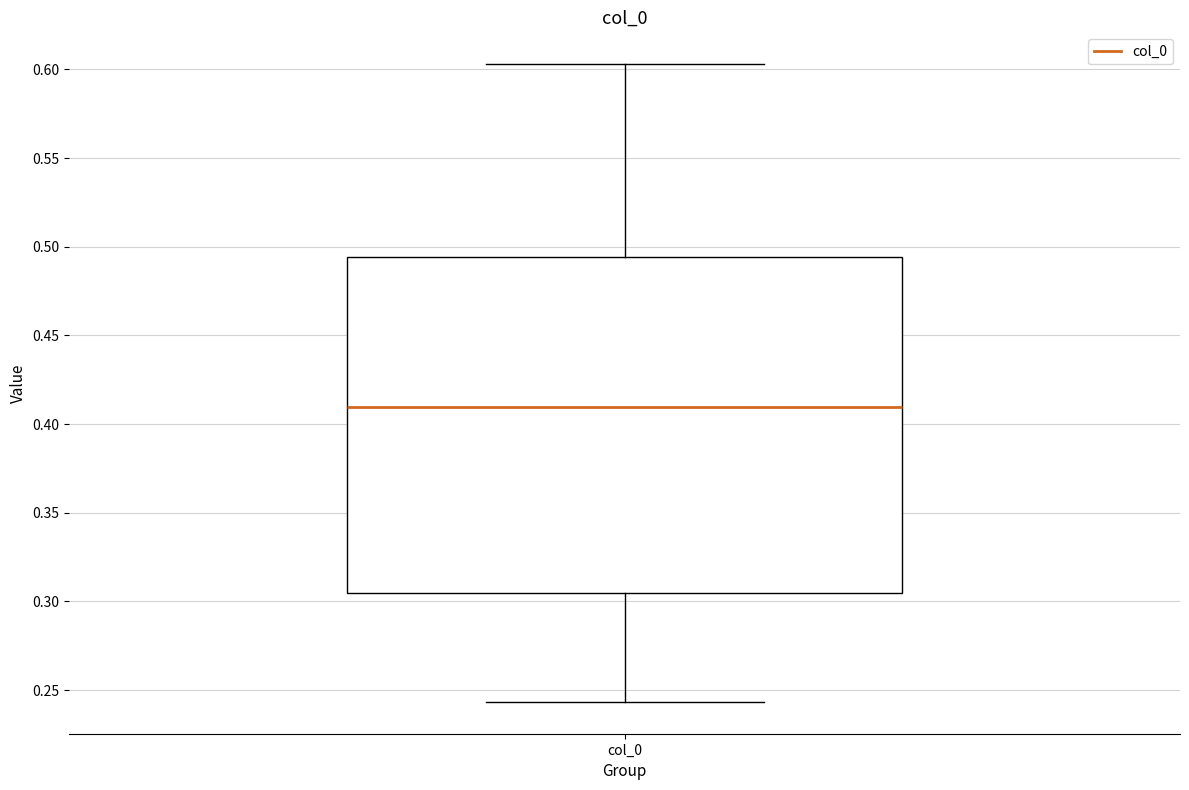

Where does the upper whisker of the box for col_0 end on the y-axis? The values are not printed on the chart, so give them approximately, as read against the axis.

0.605